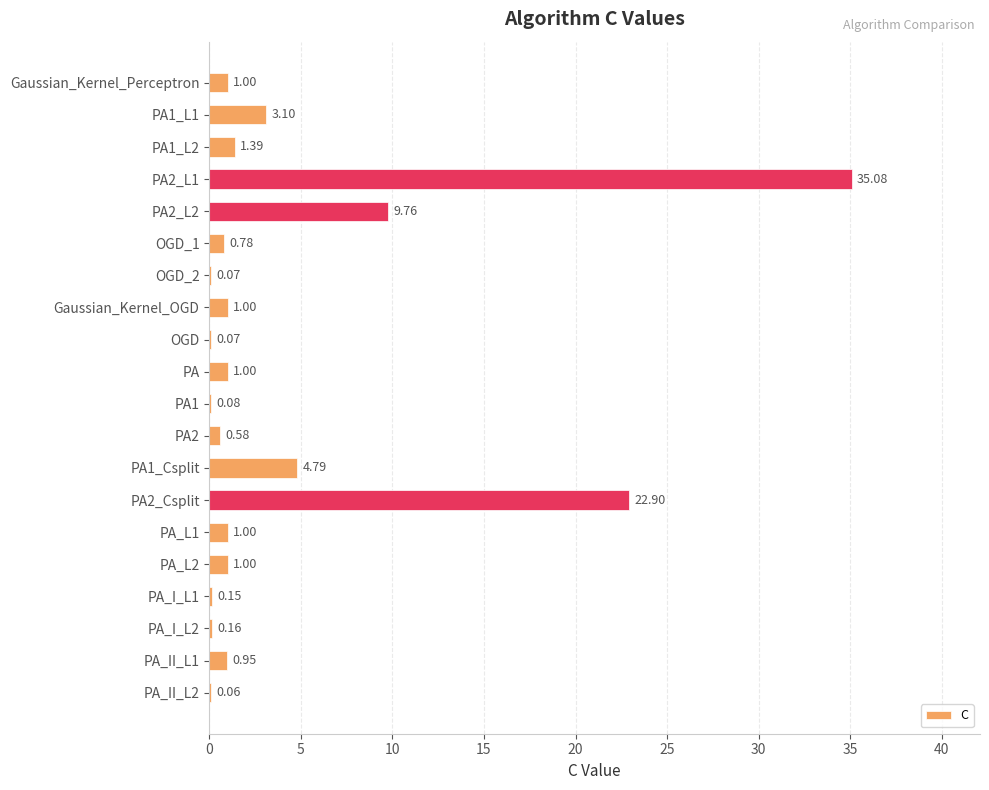

At which label is the value closest to 17?

PA2_Csplit